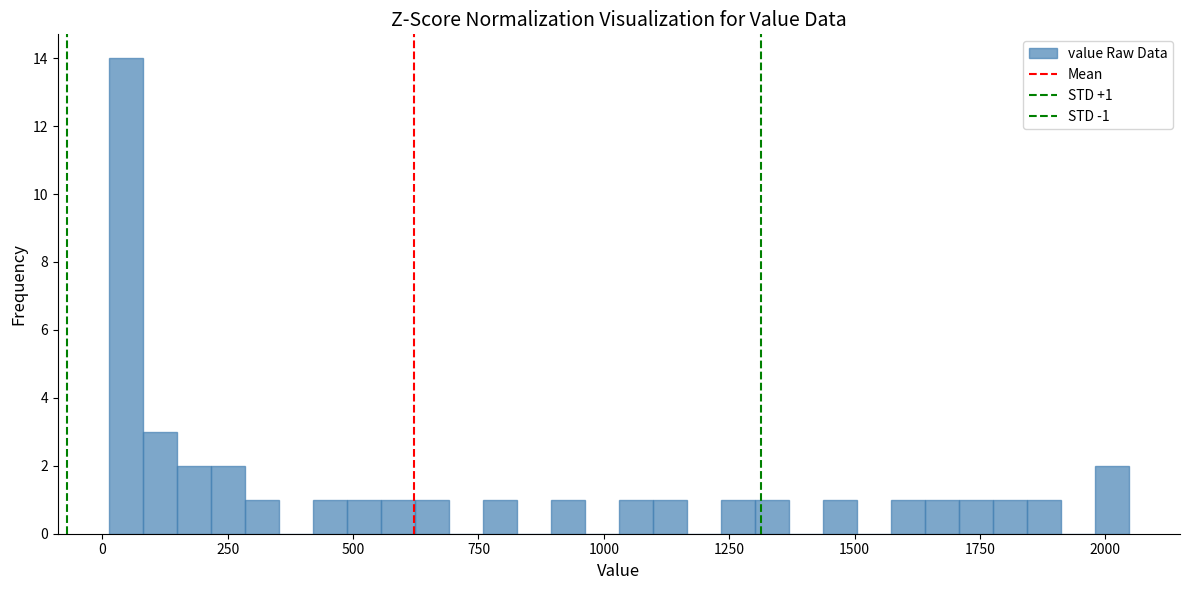

Read against the x-axis, roughly where is the centre of the tallest bar?

50